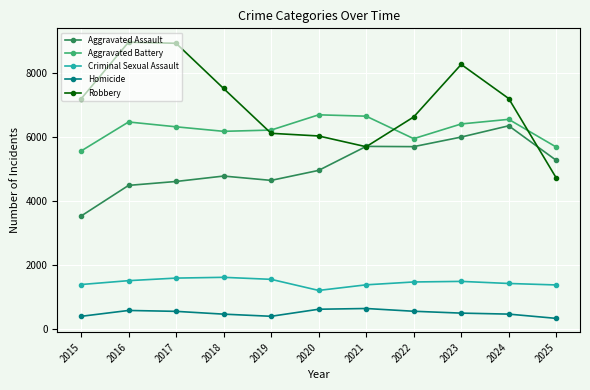

Does the chart display data point markers on the line(s)?

Yes